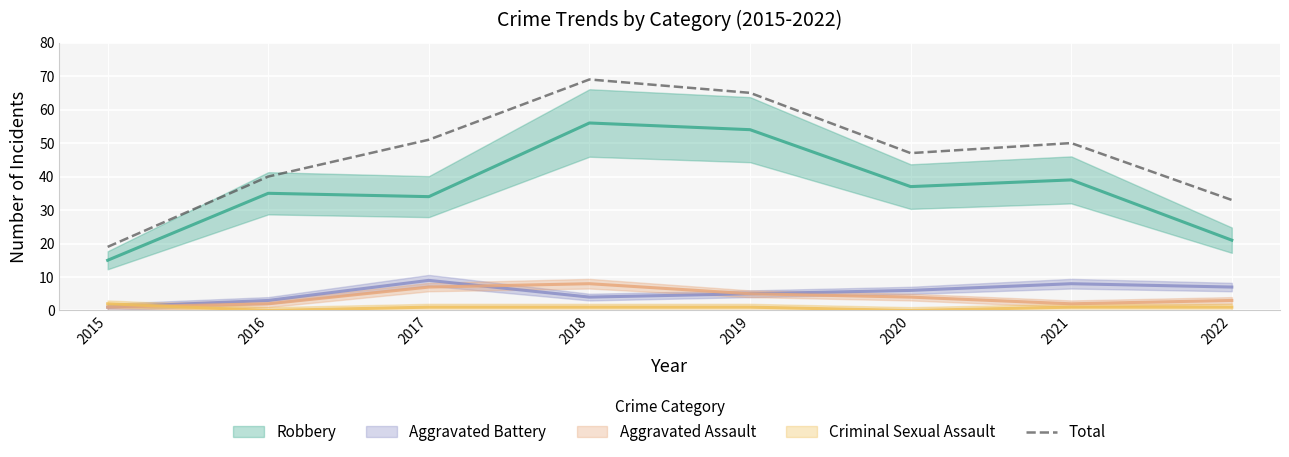

Which category has the lowest value across all series?

2015